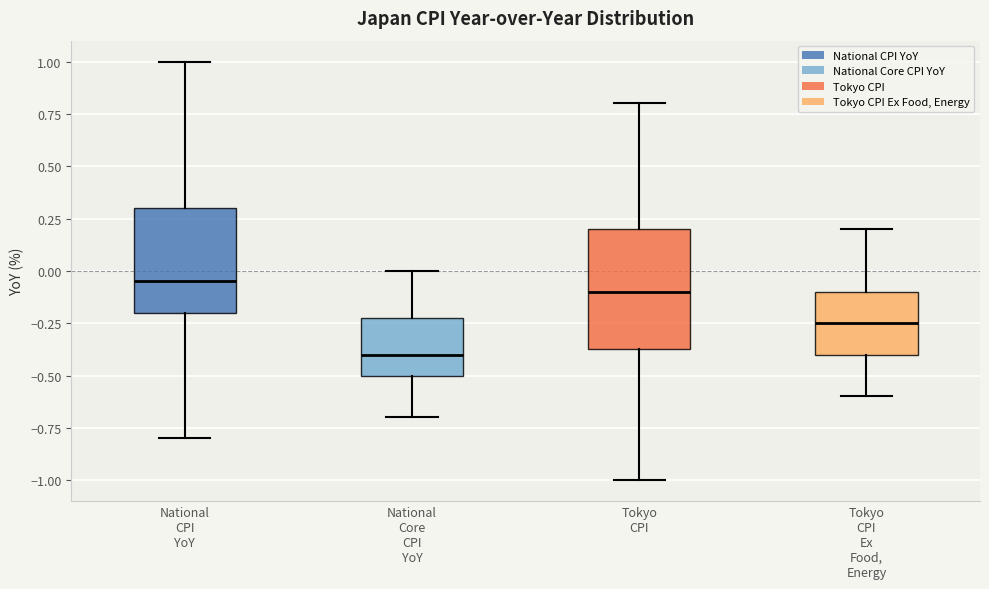

Reading left to right, transcribe this box plot: for each box, give where its median line is, the range the box spans, and where its two whiskers end, as read against the y-axis. The values are not printed on the chart, so give them approximately, as read against the axis.

National CPI YoY: median -0.05, box -0.20 to 0.30, whiskers -0.80 to 1.00
National Core CPI YoY: median -0.40, box -0.50 to -0.20, whiskers -0.70 to 0.00
Tokyo CPI: median -0.10, box -0.35 to 0.20, whiskers -1.00 to 0.80
Tokyo CPI Ex Food, Energy: median -0.25, box -0.40 to -0.10, whiskers -0.60 to 0.20